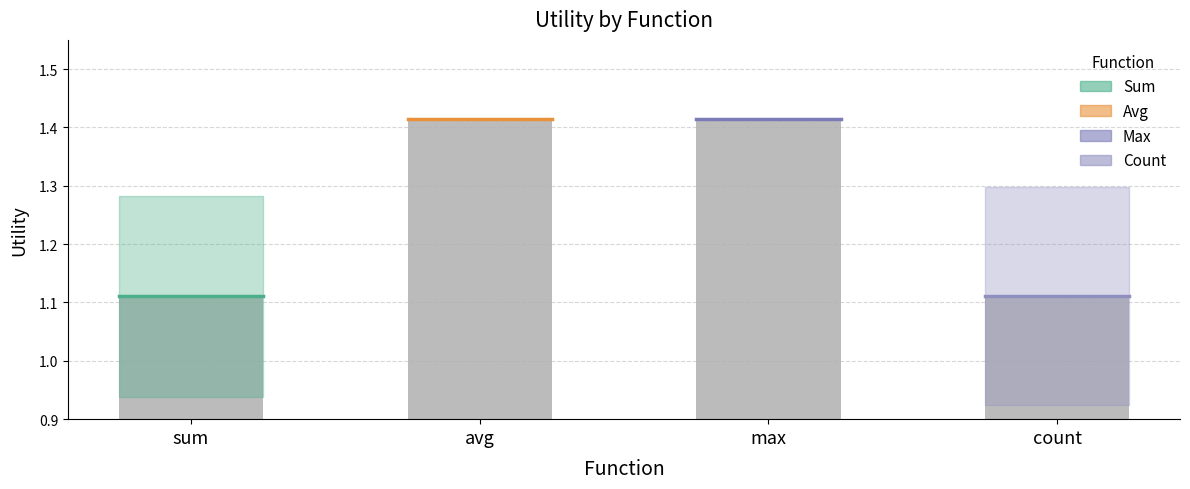

The value at count is 1.5. True or false?

False